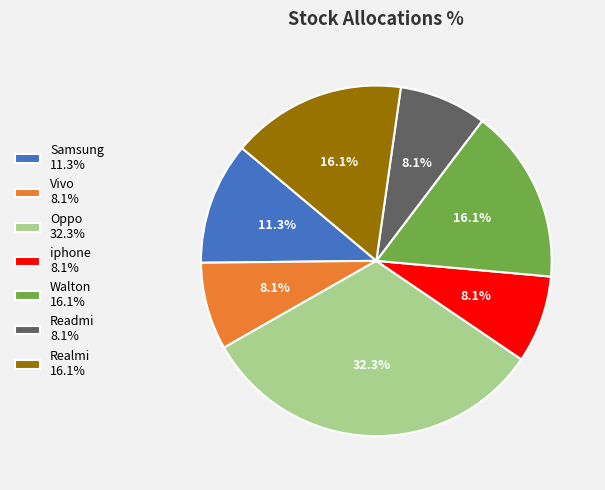

Which category has the biggest portion of the pie?

Oppo 32.3%